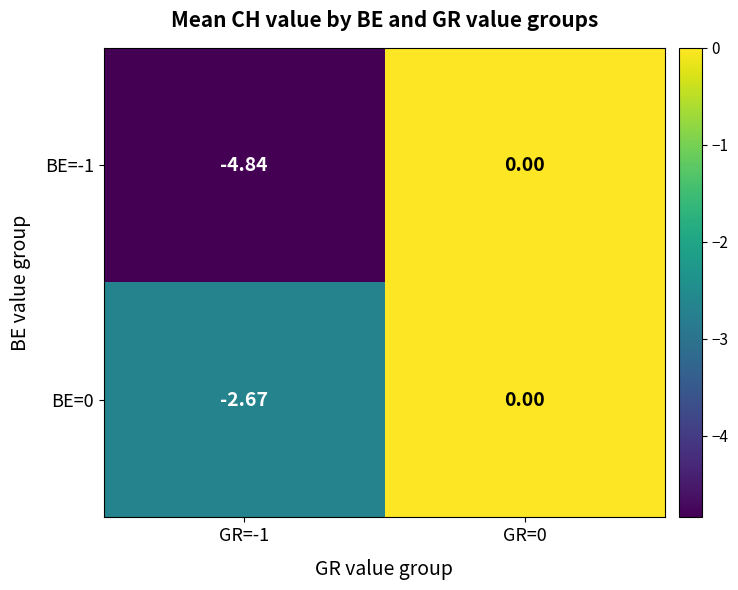

How many values in the BE=-1 series are below 0?

1